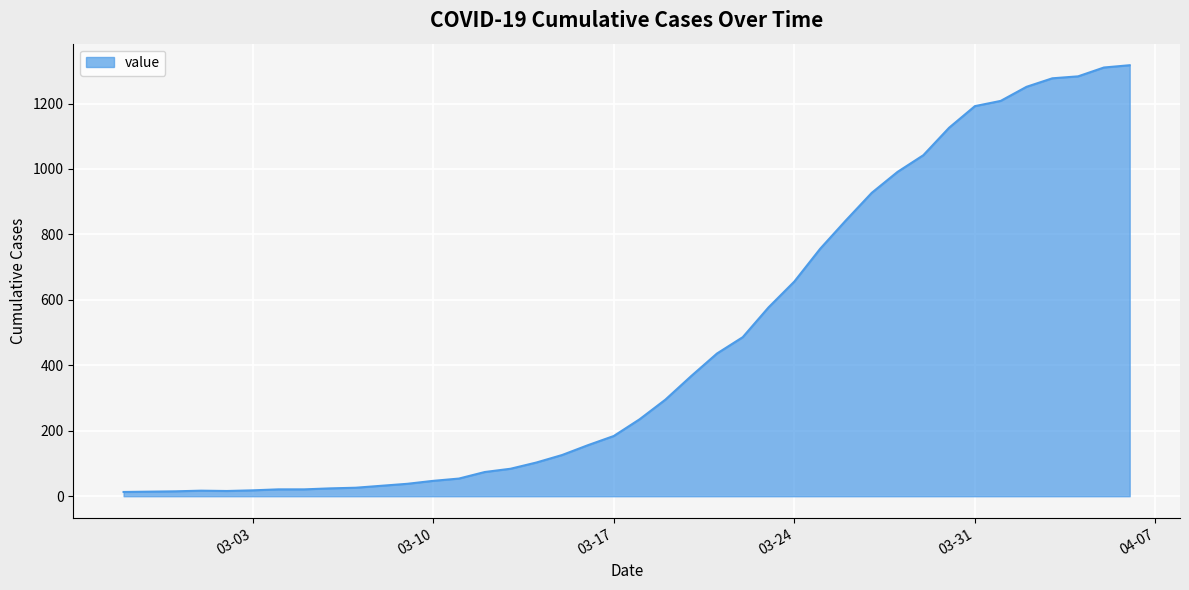

What is the difference between the maximum and minimum values?

1304